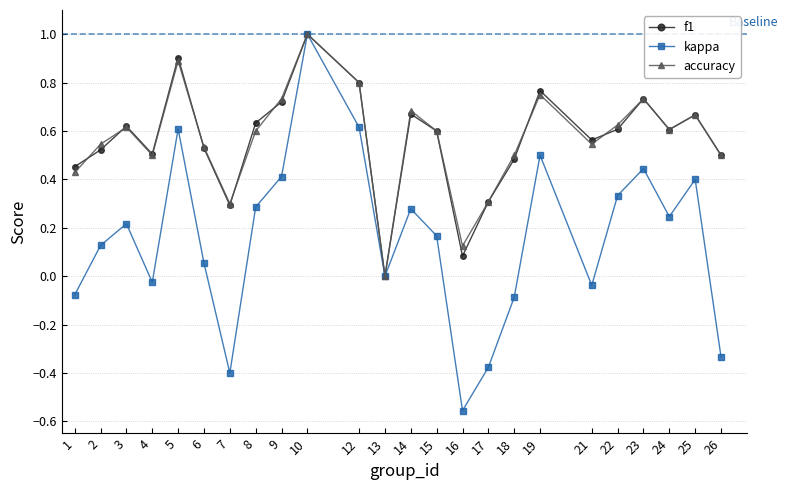

Does the chart display data point markers on the line(s)?

Yes